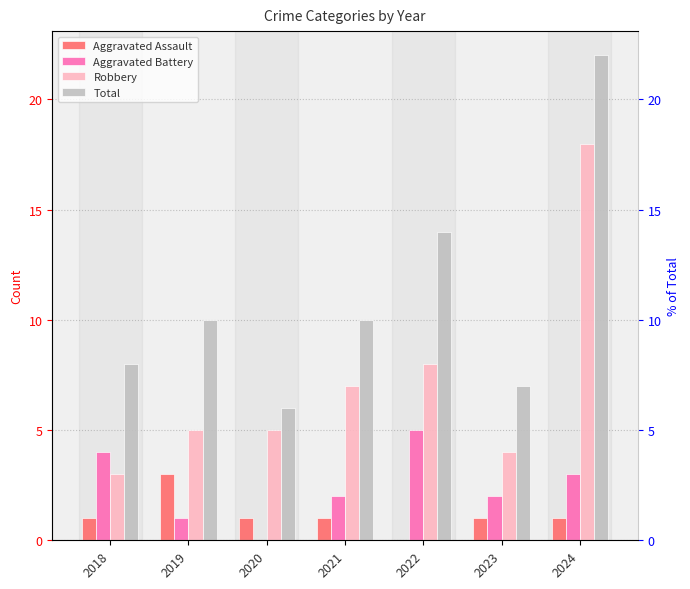

What are all the series names shown in the legend?

Aggravated Assault, Aggravated Battery, Robbery, Total